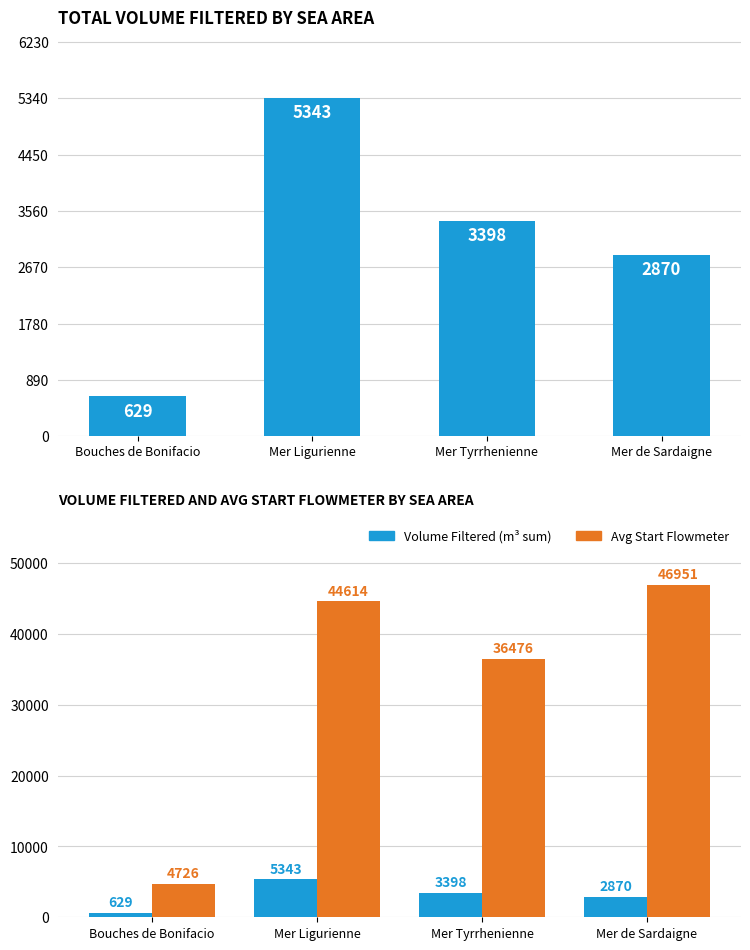

What position from the right is Mer de Sardaigne?

1